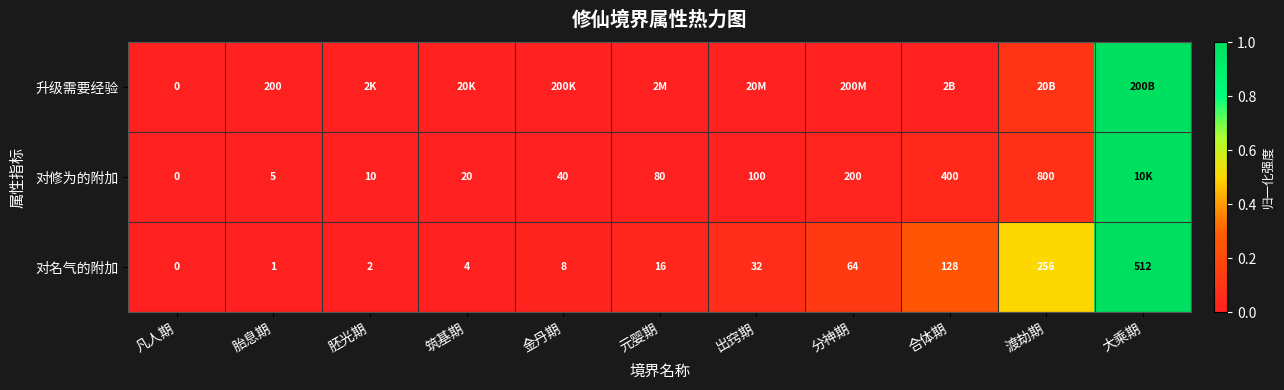

What is the difference between the second highest and second lowest values in the 升级需要经验 series?

0.1